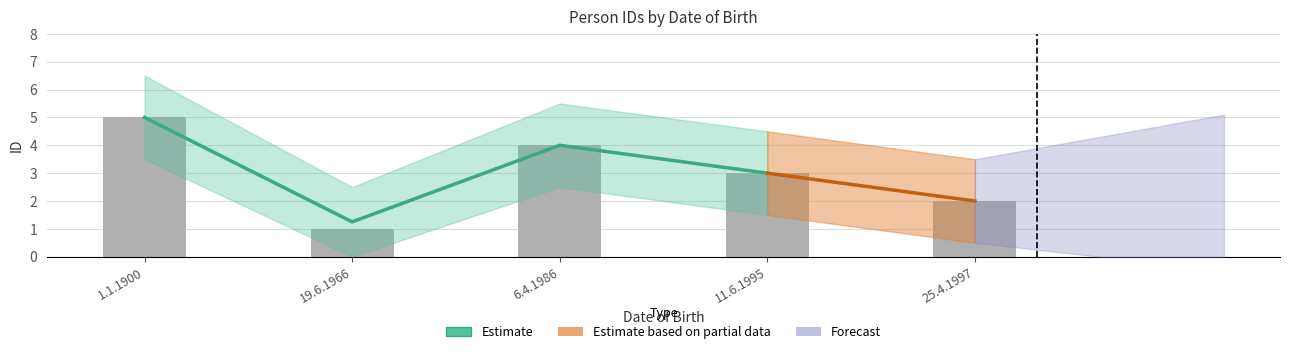

Count the number of values greater than 3.

2